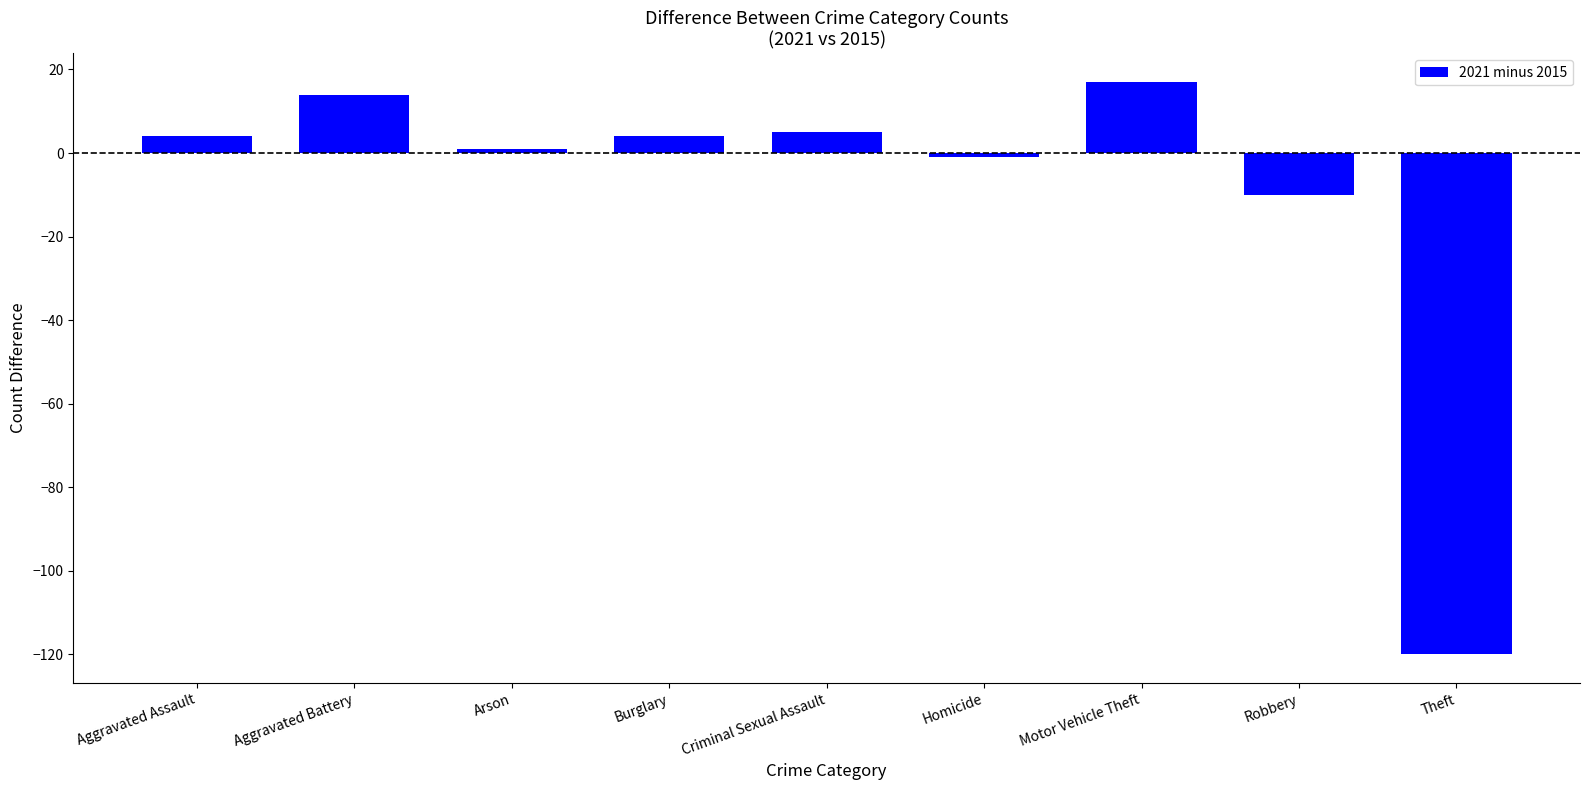

What is the label of the 3rd bar from the right?

Motor Vehicle Theft